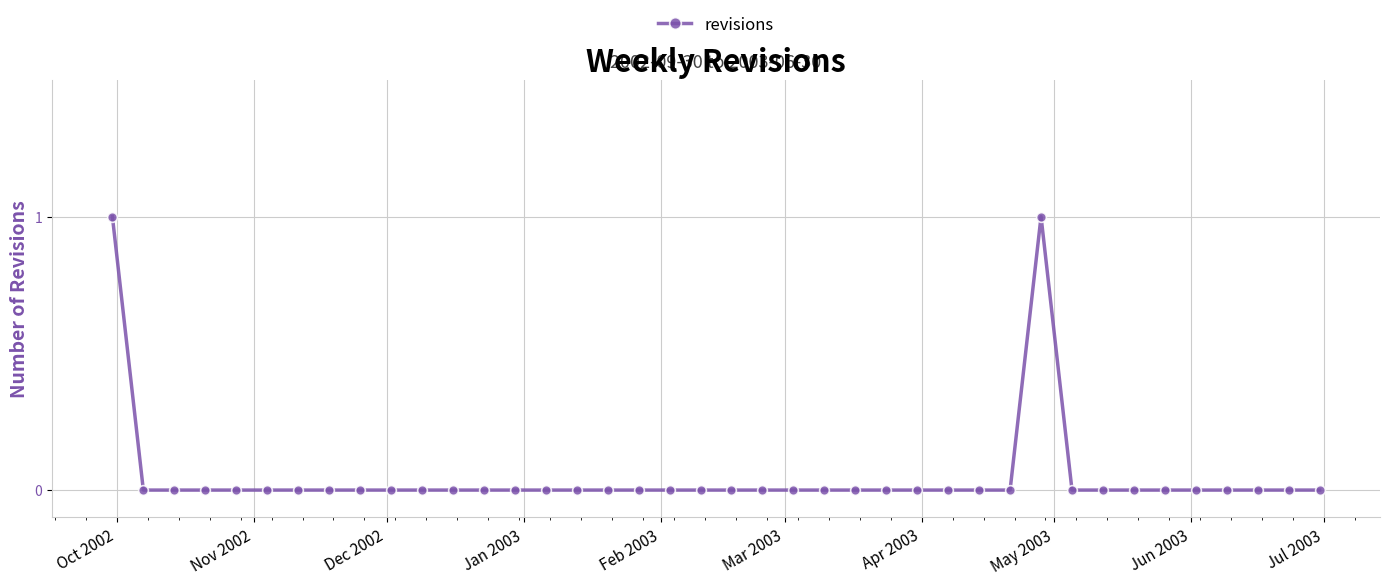

What is the sum of all values?

2